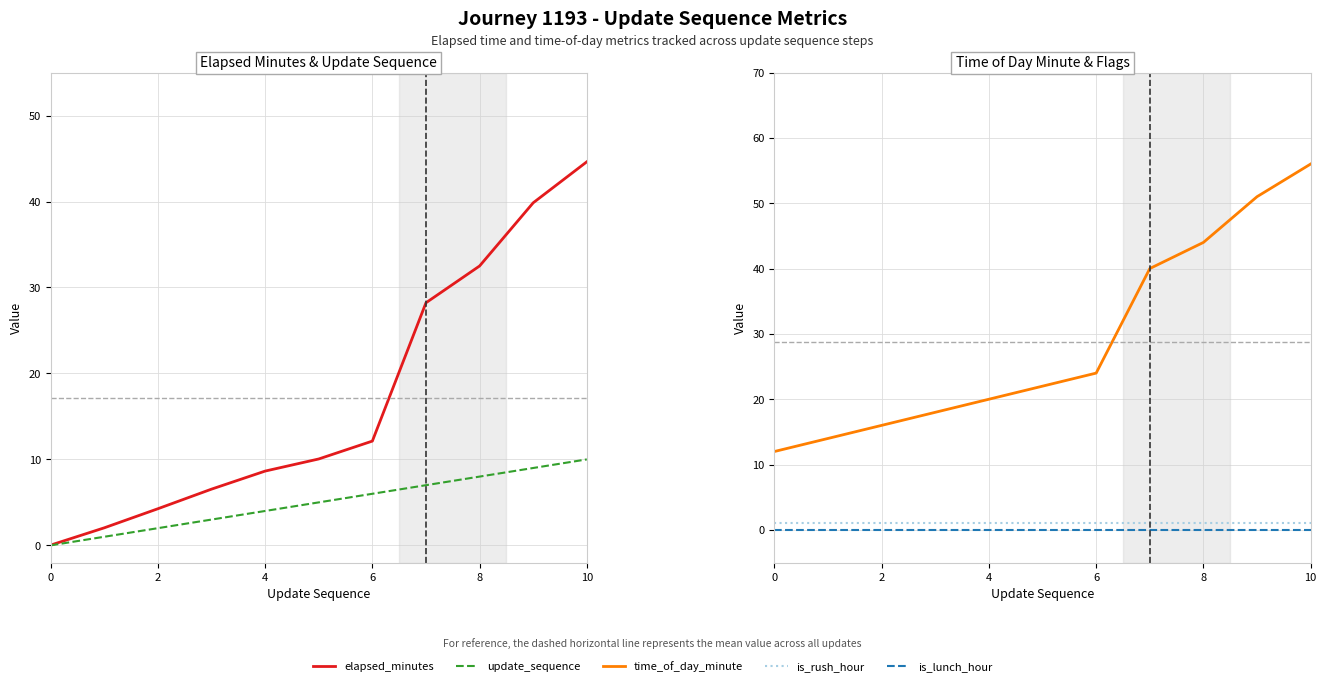

True or false: is_lunch_hour has more than 0 interior local peaks.

False